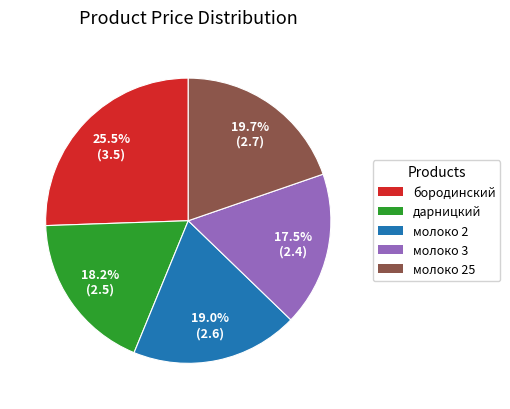

What portion of the pie excludes молоко 25?

80.3%